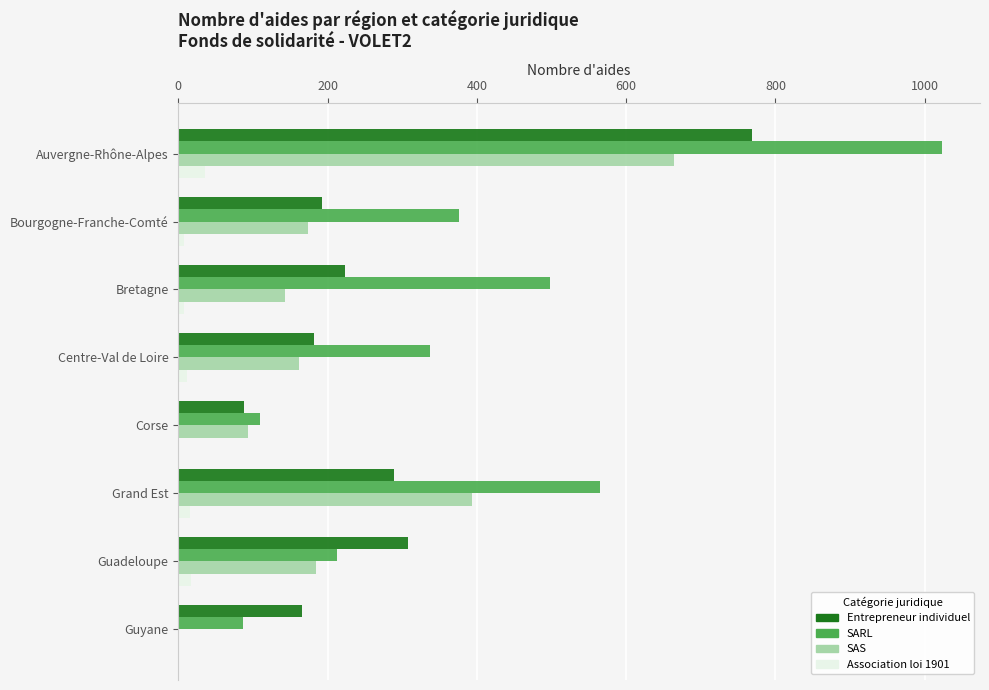

Is it true that SAS equals 174 at Bourgogne-Franche-Comté?

True